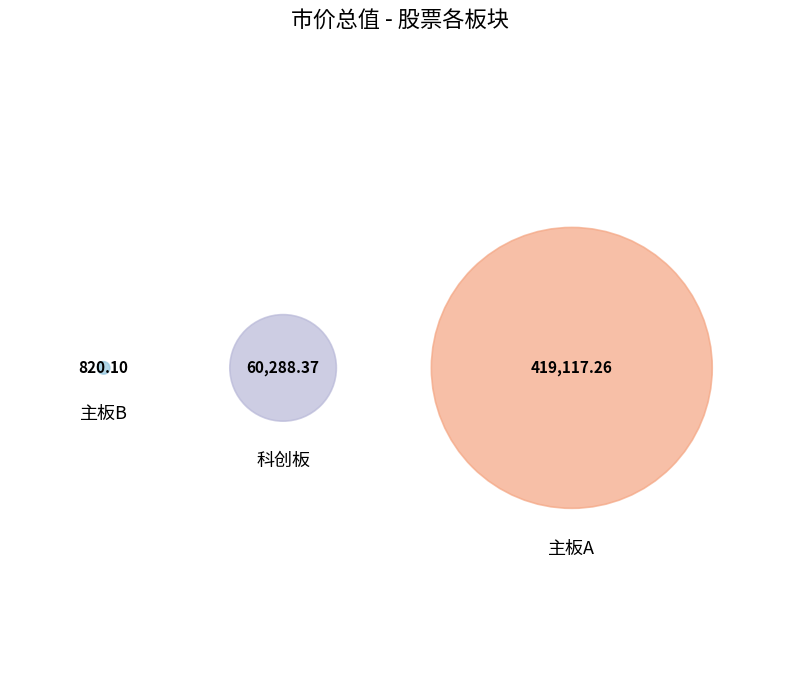

True or false: 主板A accounts for 92% of the total.

False